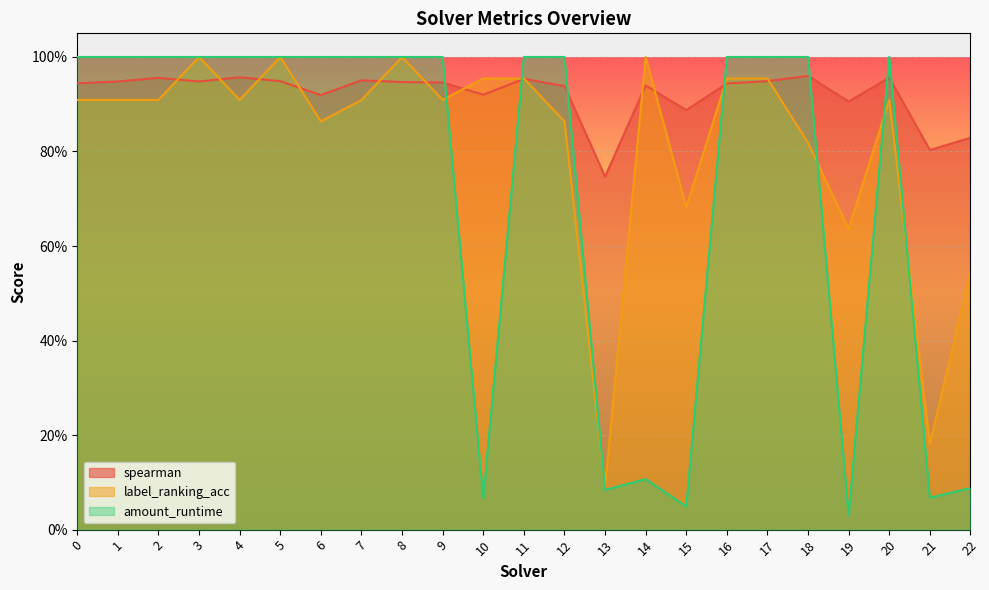

At which category is the sum across all series the highest?

5